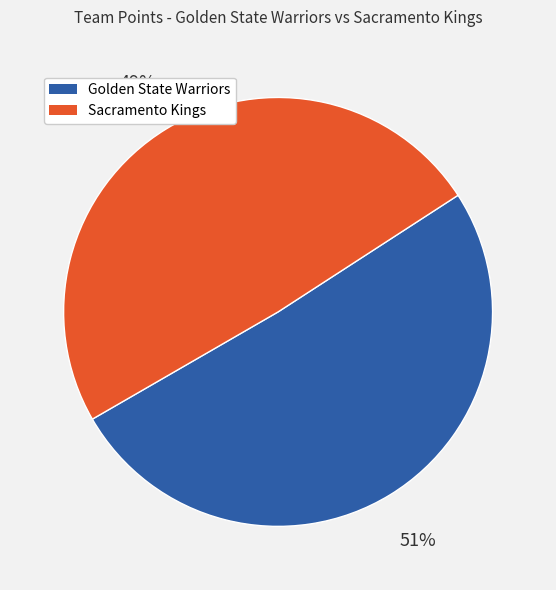

Rank the categories by value from lowest to highest.

Sacramento Kings, Golden State Warriors